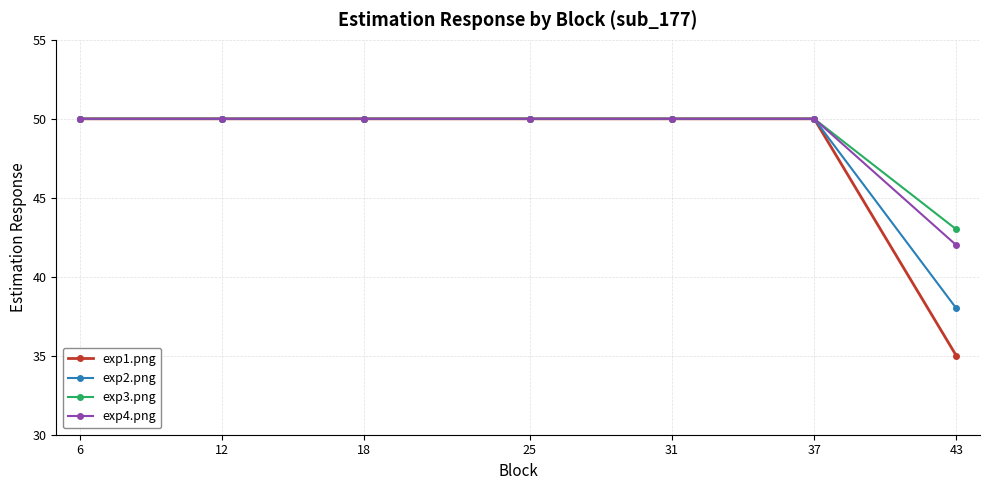

Which series has the largest range (max minus min)?

exp1.png